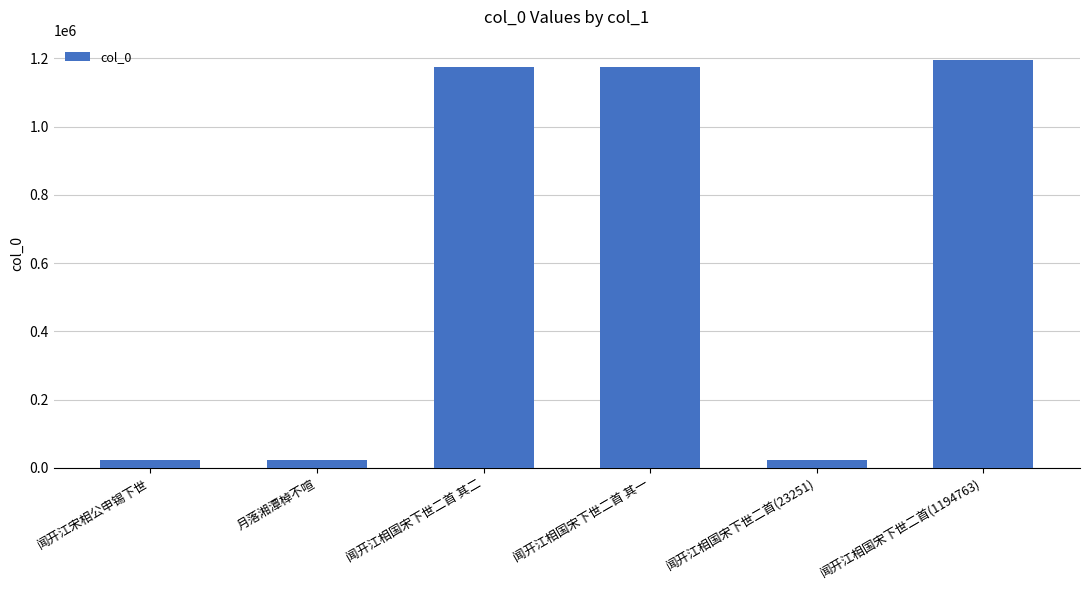

What is the label of the 3rd bar from the right?

闻开江相国宋下世二首 其一